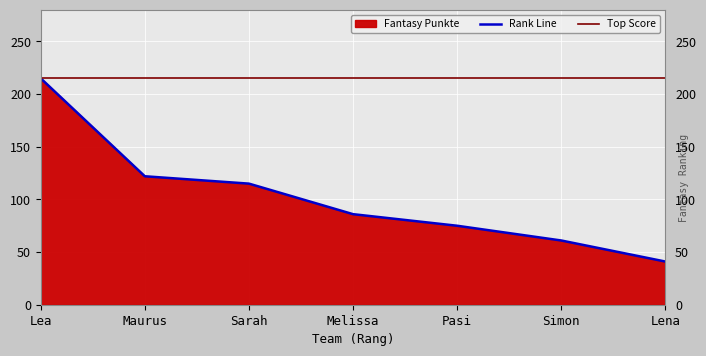

List the labels in order of value, largest first.

Lea, Maurus, Sarah, Melissa, Pasi, Simon, Lena